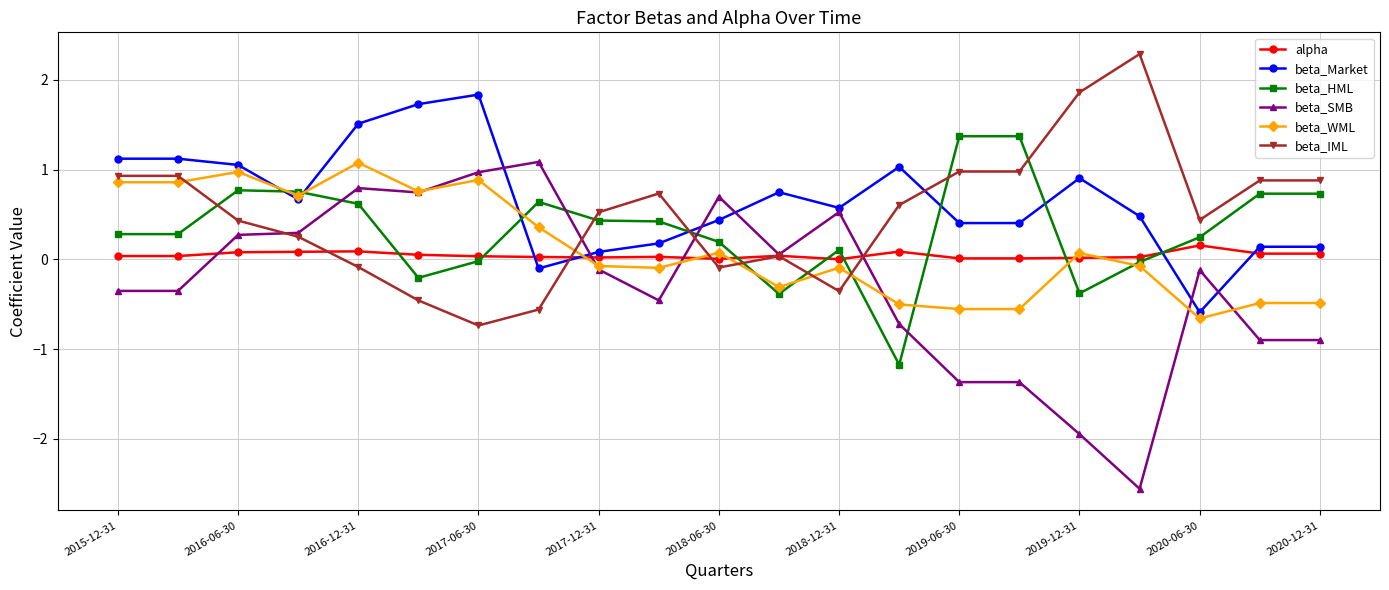

What is the value of the beta_WML point at the 2nd from the left?

0.9